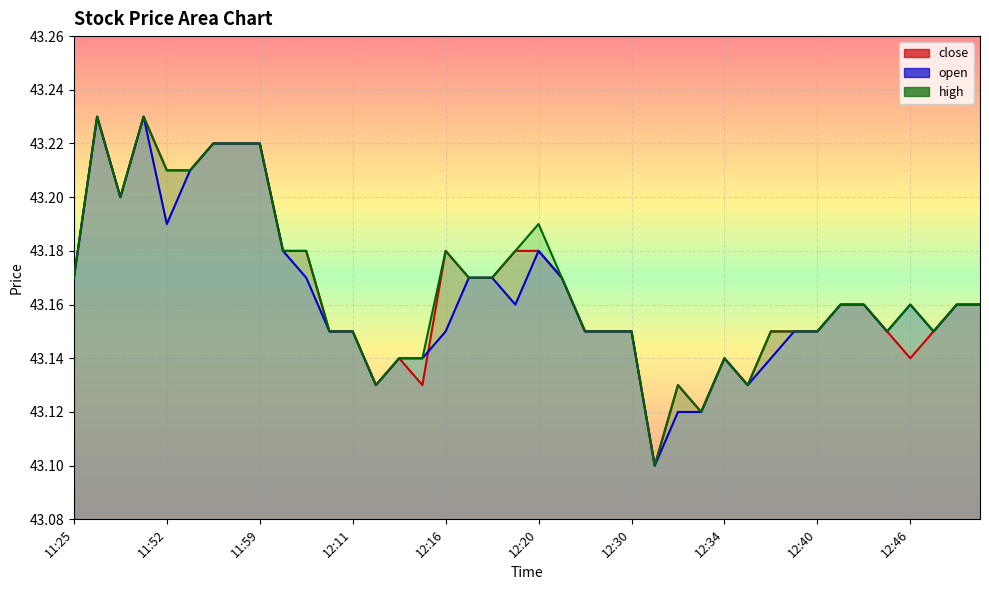

What is the difference between the maximum and second lowest values in the high series?

0.1